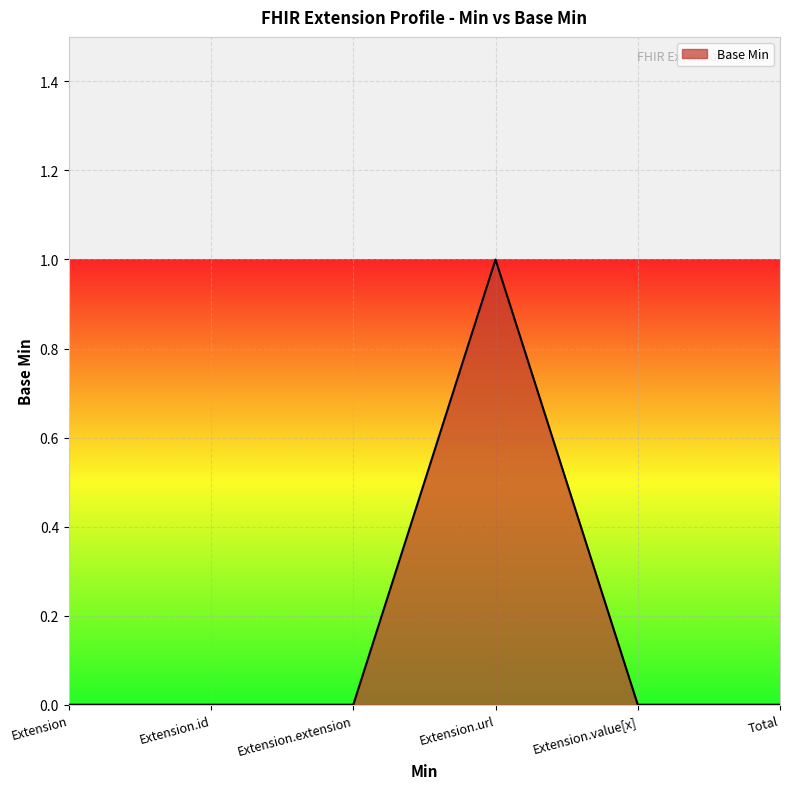

The value at Extension.url is 1. True or false?

True